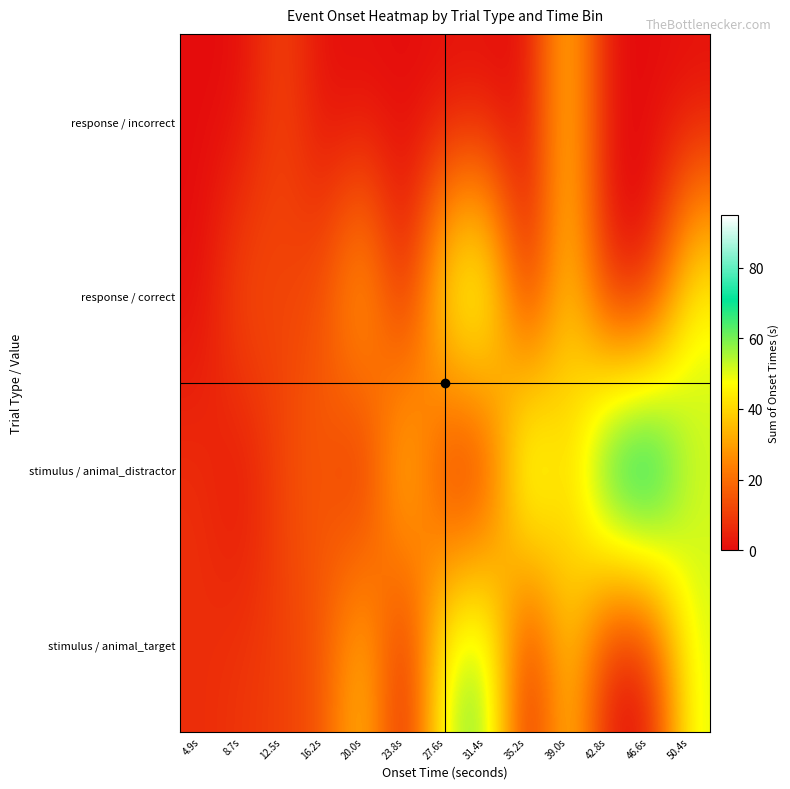

Which has a higher value, 8.7s or 31.4s?

31.4s